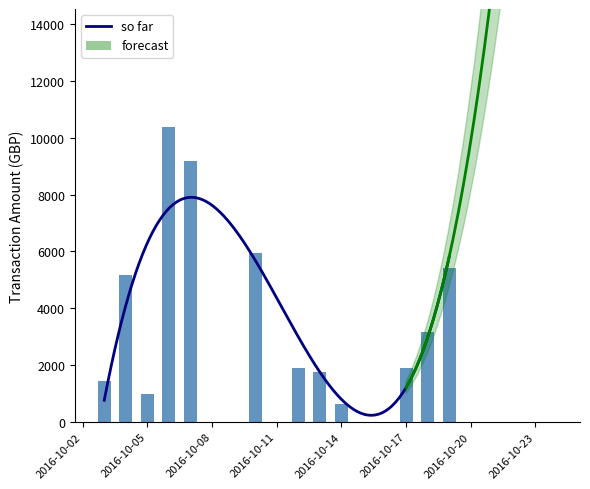

At which label does the data first exceed 3165?

2016-10-05